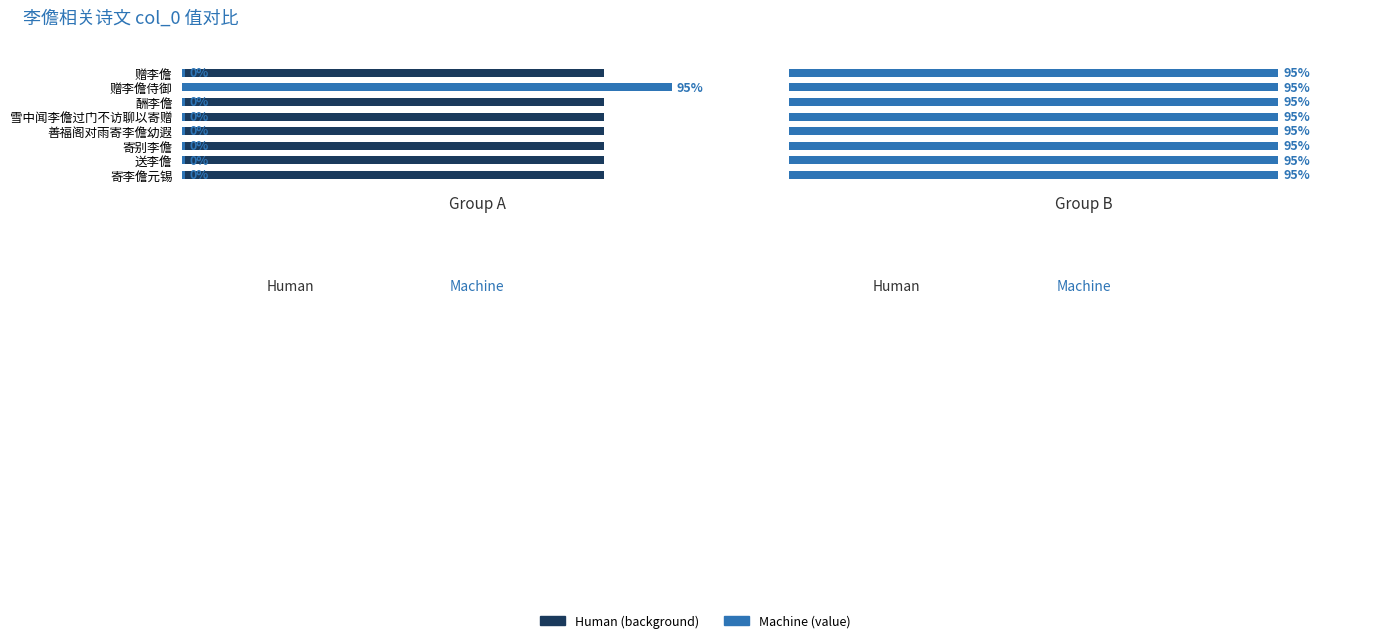

Which series has the largest total across all categories?

col_1 (group B) - Machine